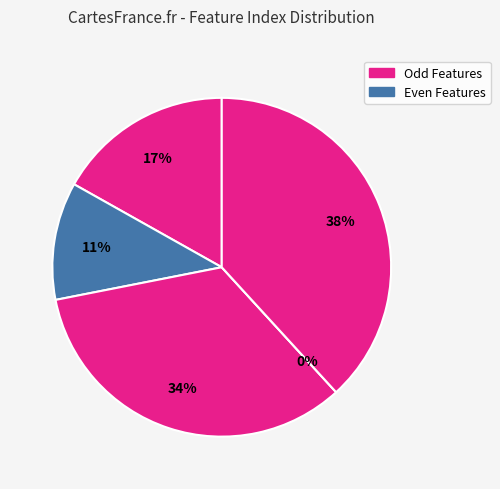

To the nearest percent, what is the difference between the 0 and 2 slice percentages?

17%